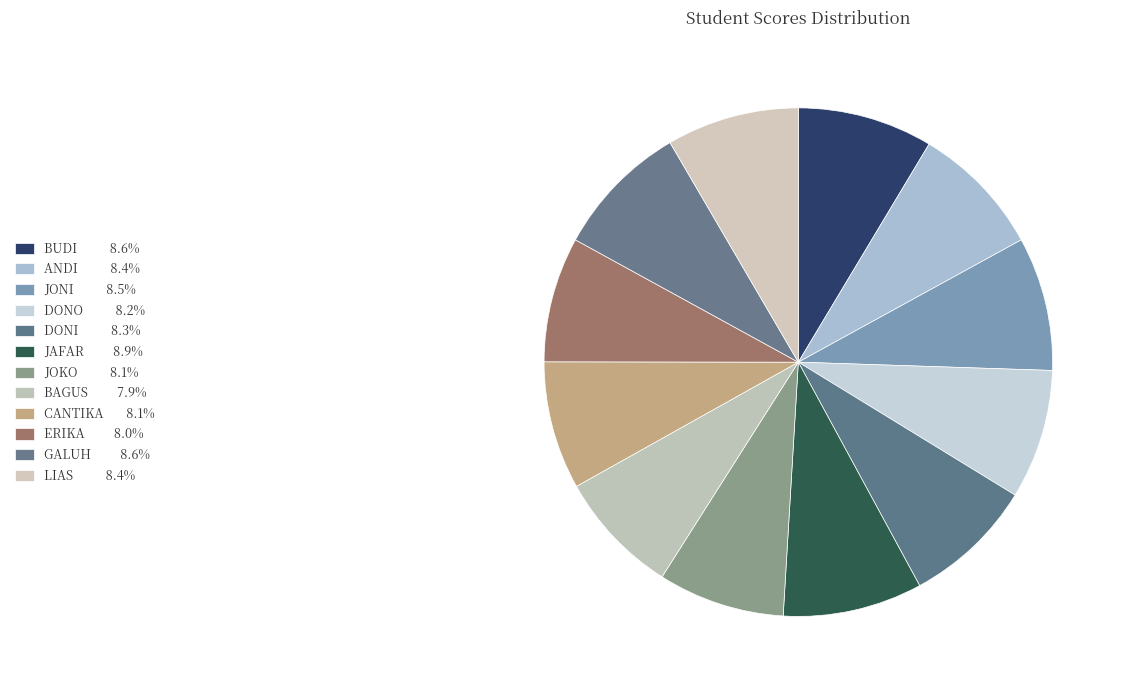

To the nearest percent, what portion does BAGUS represent?

8%